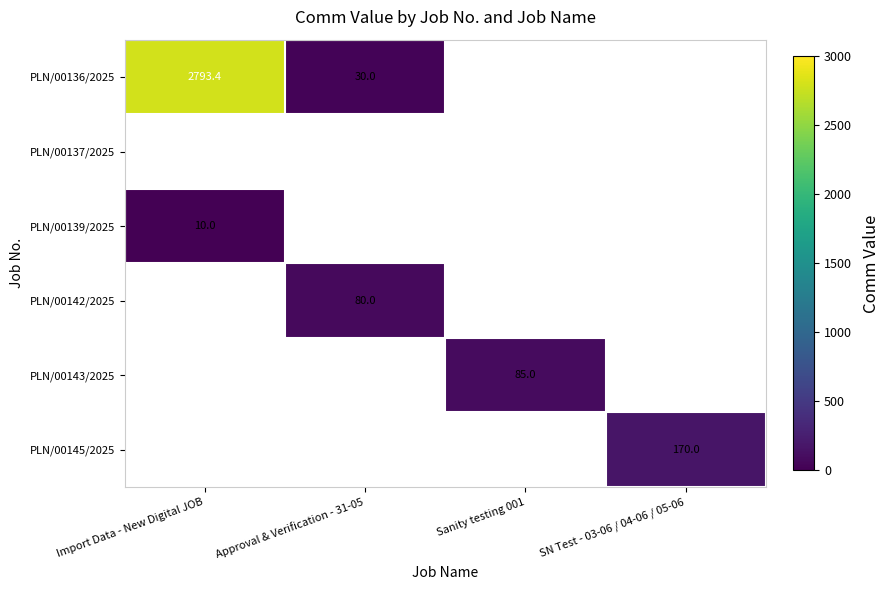

Is the value of PLN/00139/2025 at Import Data - New Digital JOB greater than the value of PLN/00143/2025 at Sanity testing 001?

No